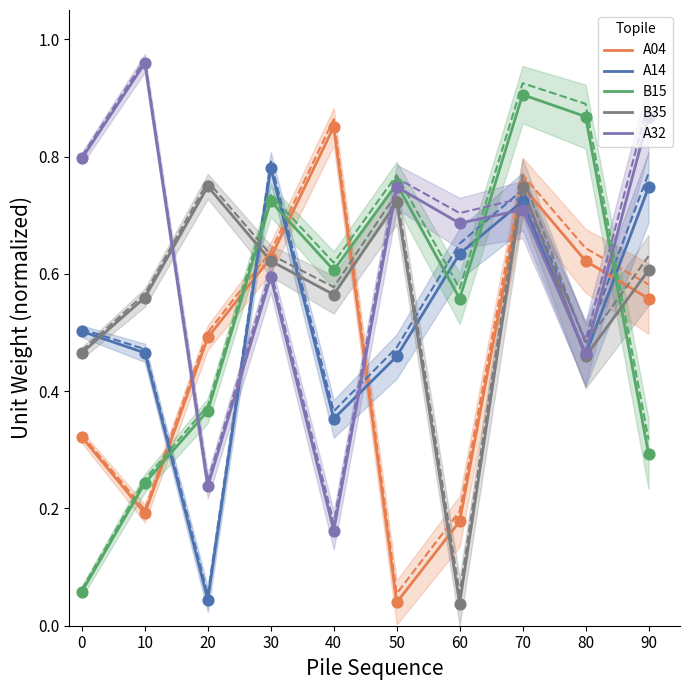

Which series has the largest total across all categories?

A32